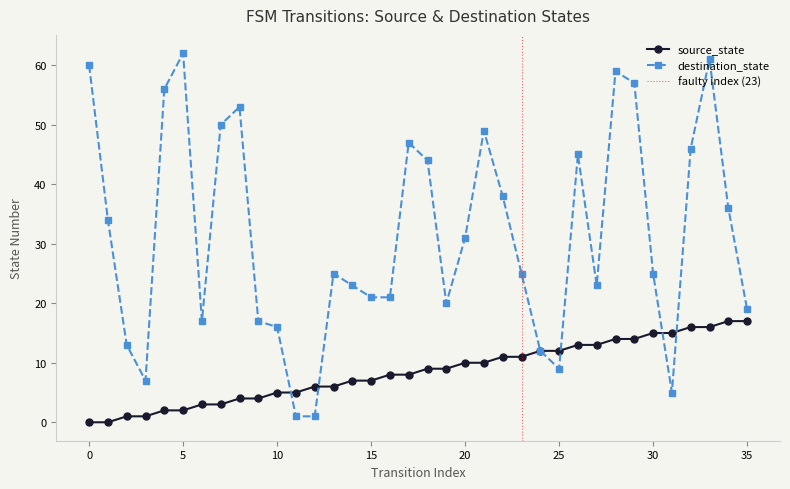

What value does the source_state series have at 15, to the nearest 10?

10